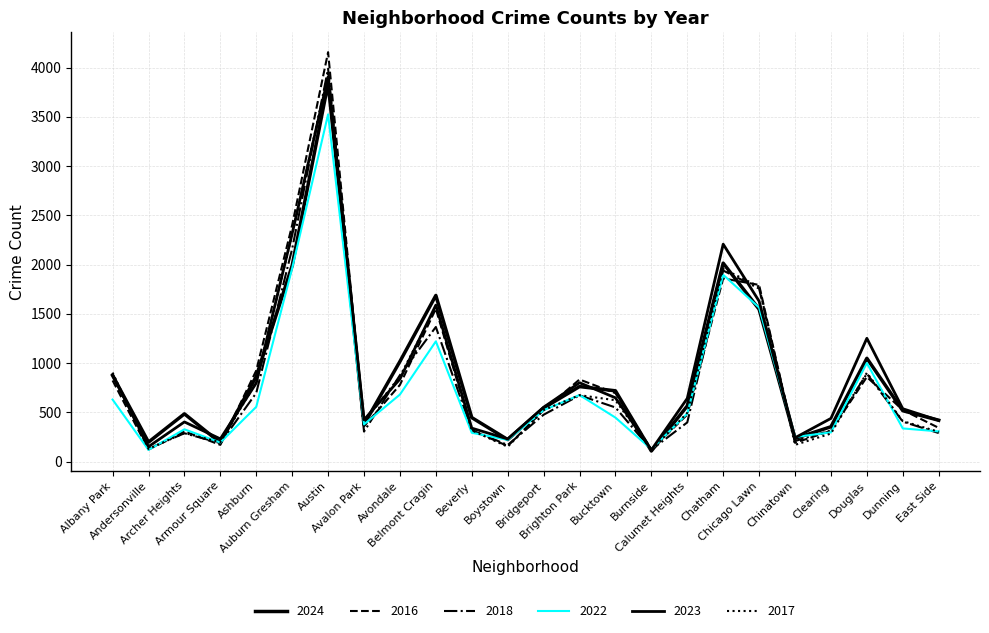

Does the chart display data point markers on the line(s)?

No